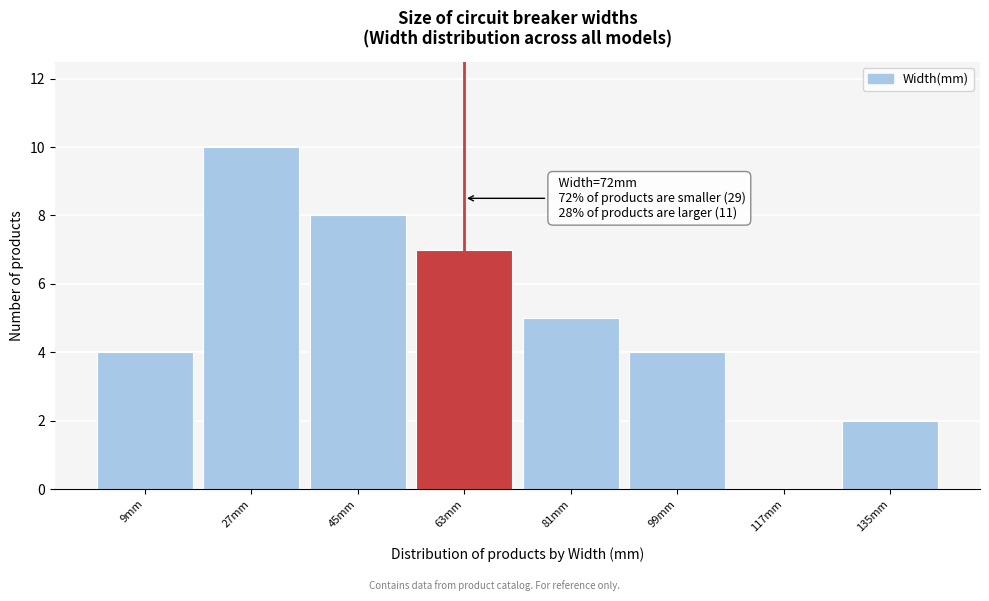

Reading left to right, extract all data points from this chart.

9mm=4	27mm=10	45mm=8	63mm=7	81mm=5	99mm=4	117mm=0	135mm=2